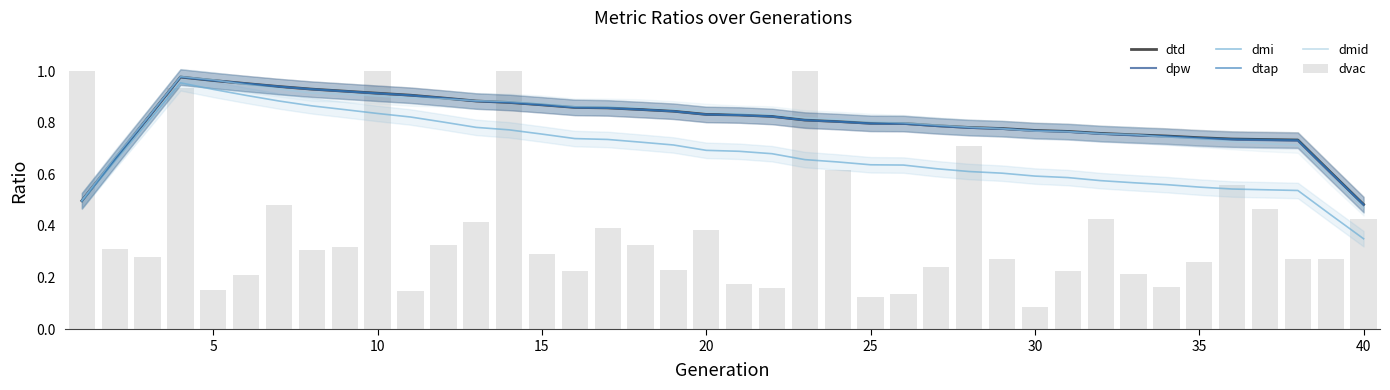

Which label corresponds to the smallest value in the chart?

30